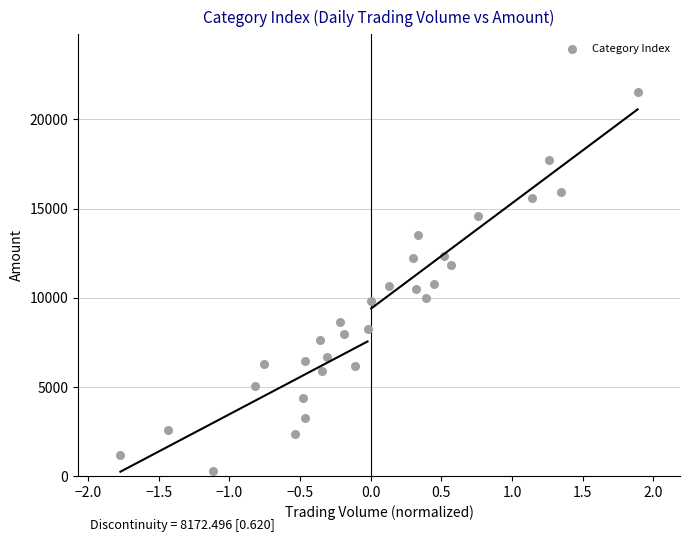

What is the range of Y values (max minus min)?

21272.8